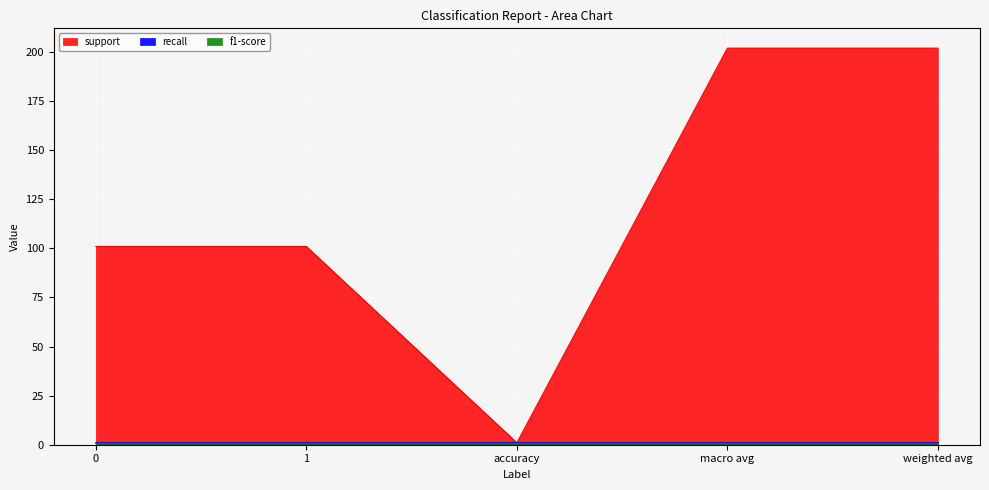

True or false: recall and support cross at least once.

False